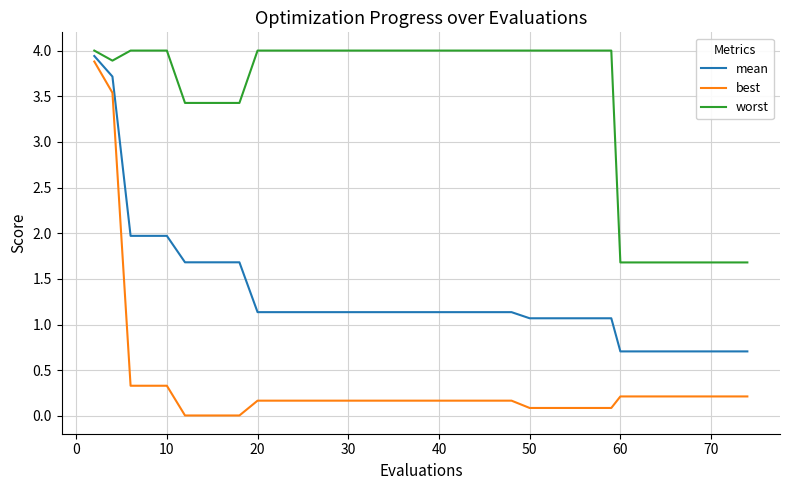

True or false: best and worst intersect in this chart.

False